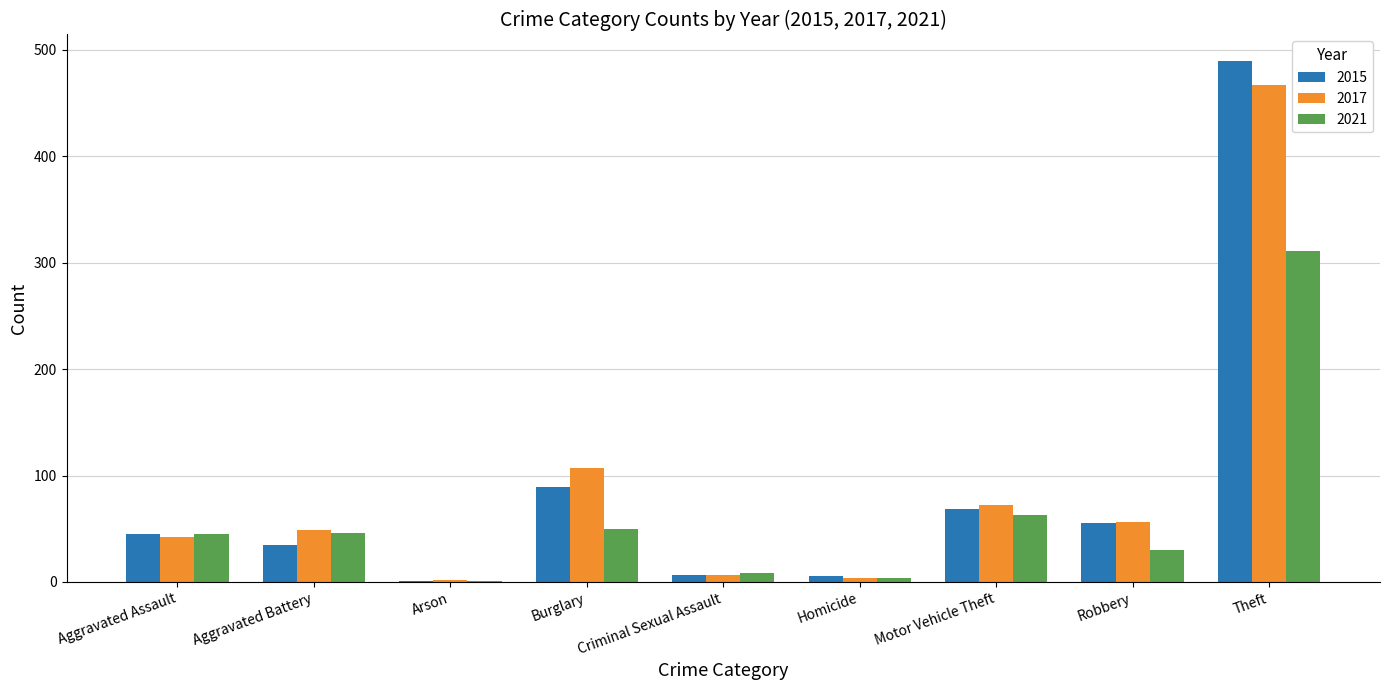

At which label does 2021 reach its peak?

Theft